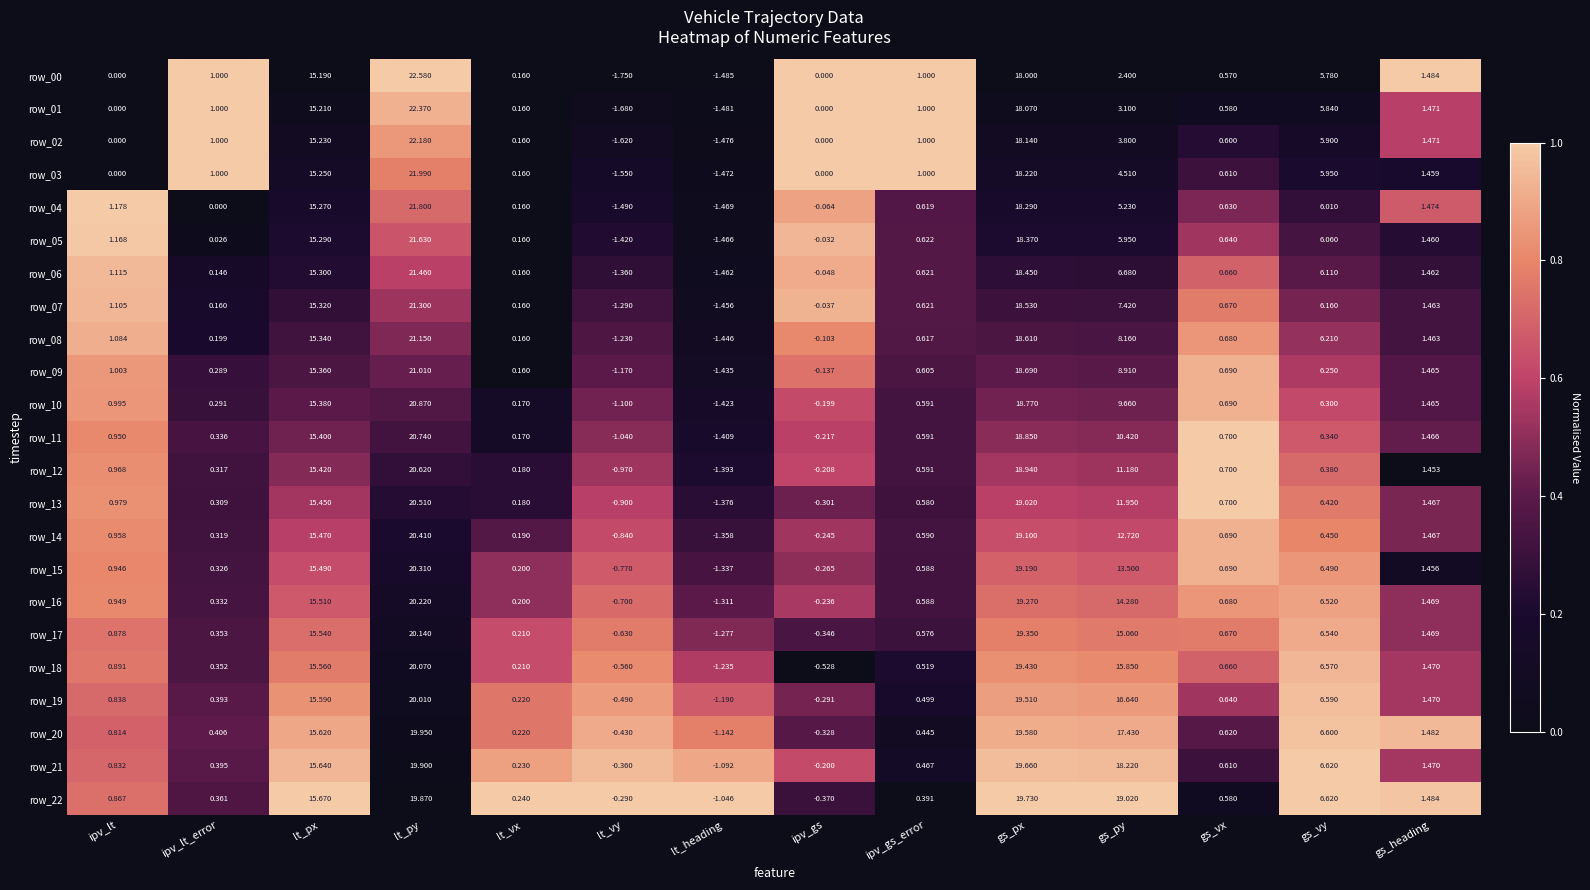

List the labels in order of row_21 value, largest first.

lt_py, gs_px, gs_py, lt_px, gs_vy, gs_heading, ipv_lt, gs_vx, ipv_gs_error, ipv_lt_error, lt_vx, ipv_gs, lt_vy, lt_heading